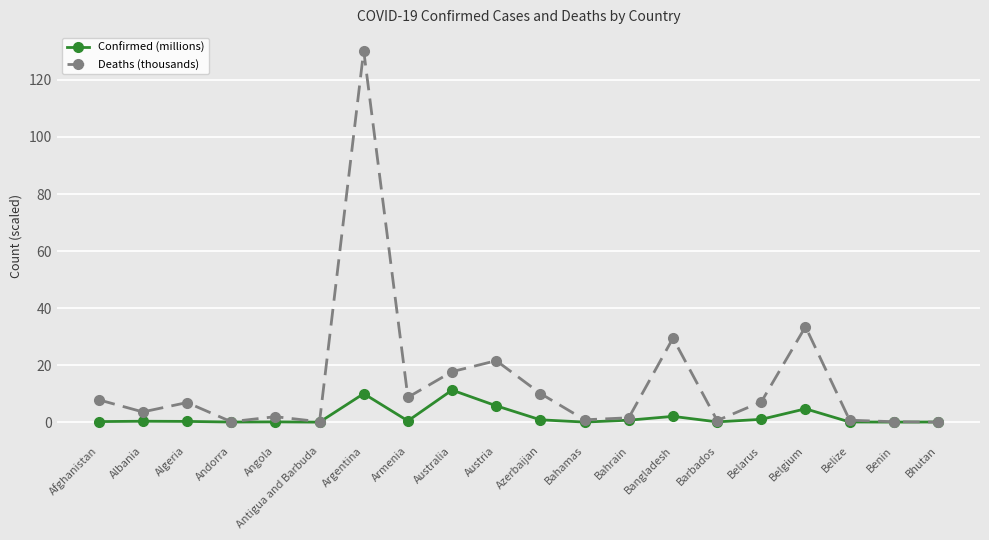

What is the greatest value displayed?

130.2